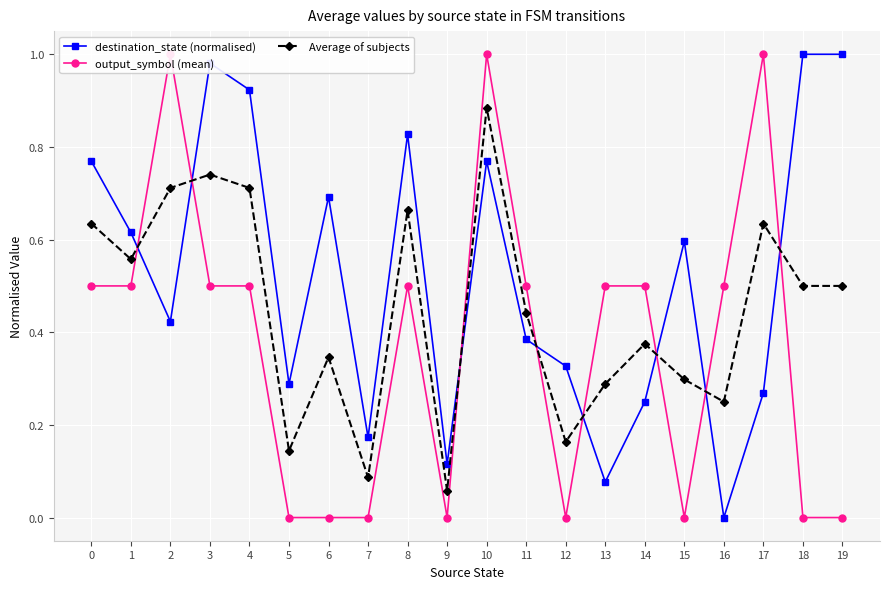

Rank the categories by Average of subjects value from lowest to highest.

9, 7, 5, 12, 16, 13, 15, 6, 14, 11, 18, 19, 1, 0, 17, 8, 2, 4, 3, 10